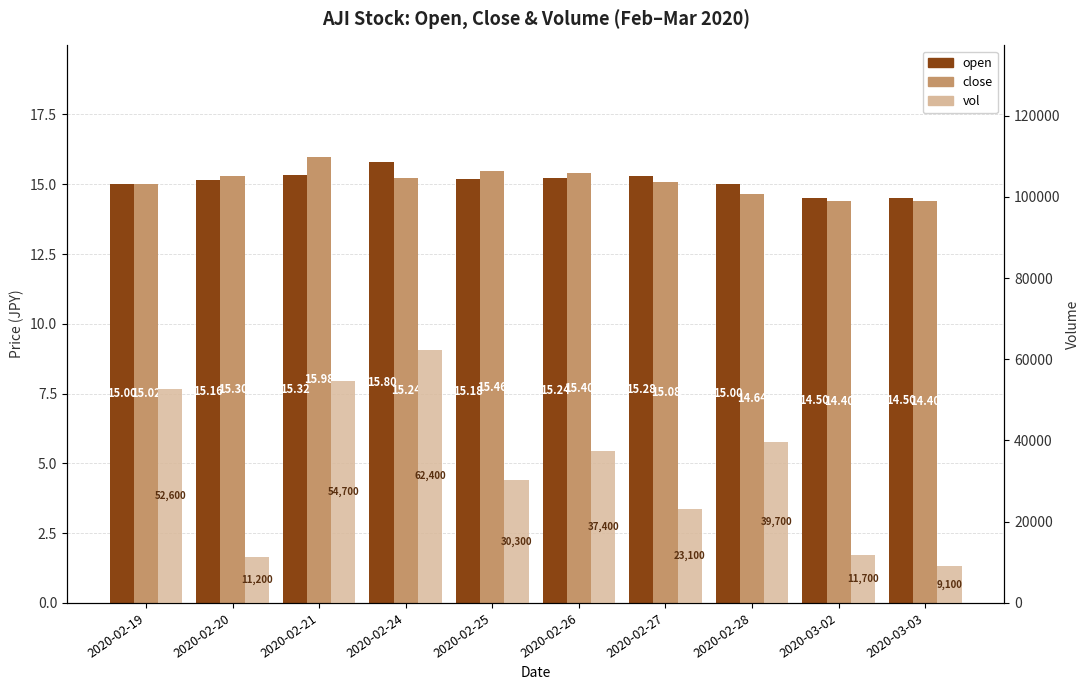

Reading left to right, list all the values displayed in this chart.

open: 15.0	15.2	15.3	15.8	15.2	15.2	15.3	15.0	14.5	14.5
close: 15.0	15.3	16.0	15.2	15.5	15.4	15.1	14.6	14.4	14.4
vol: 52600.0	11200.0	54700.0	62400.0	30300.0	37400.0	23100.0	39700.0	11700.0	9100.0